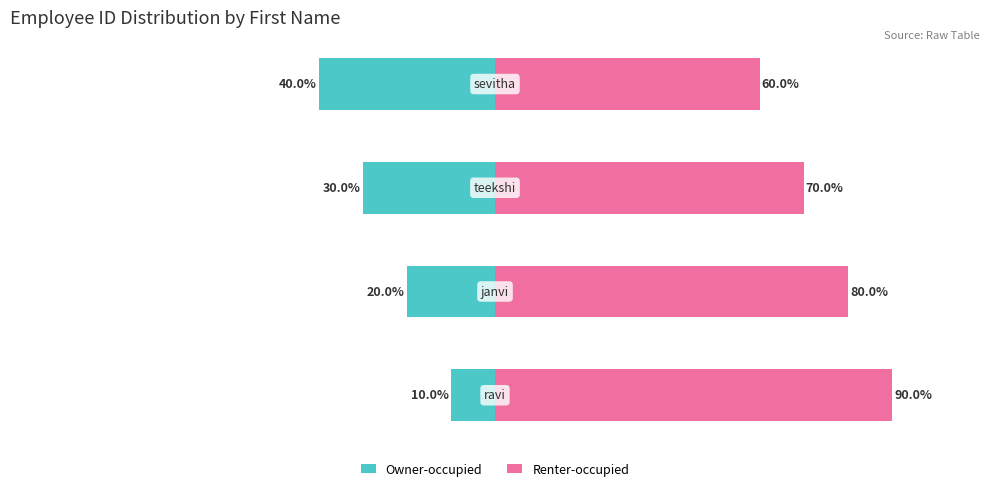

What are all the series names shown in the legend?

Owner-occupied, Renter-occupied